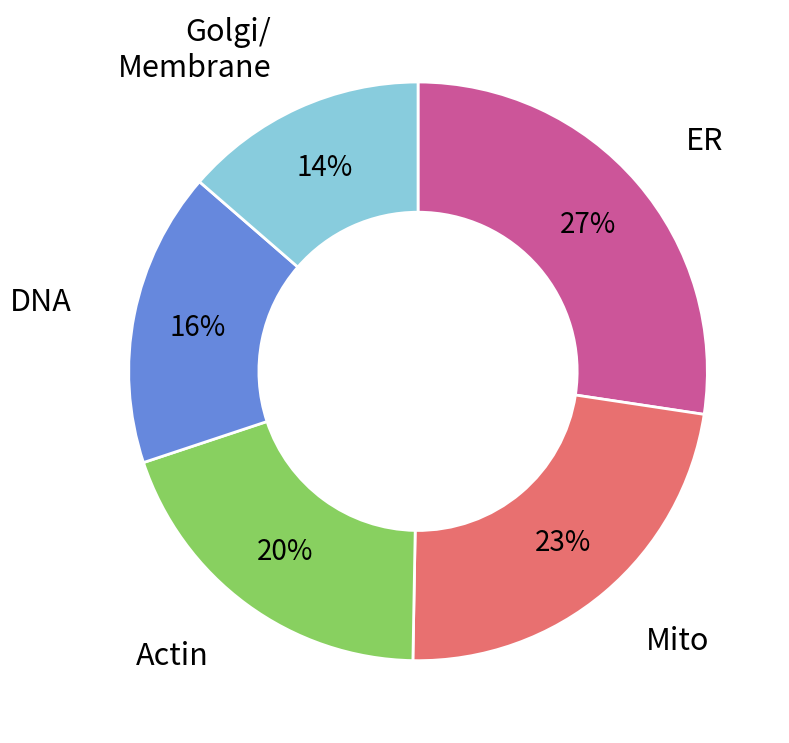

To the nearest percent, what is the average slice percentage?

20%